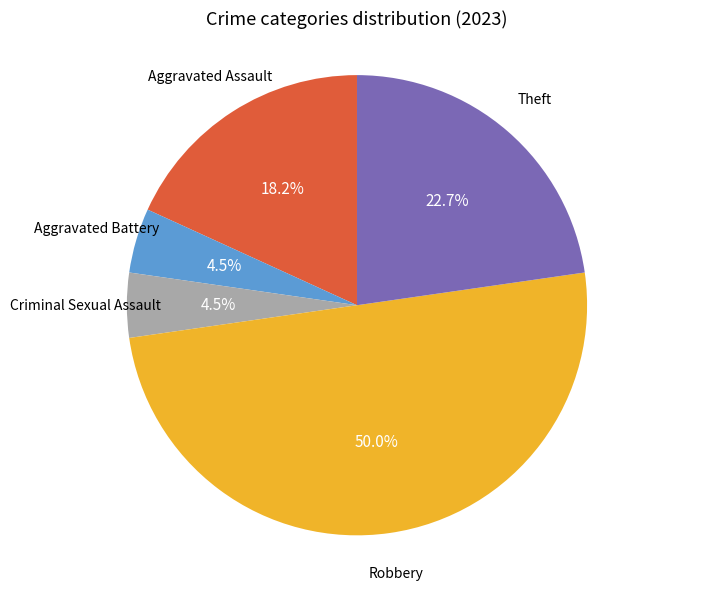

Approximately how many times larger is the value at Theft compared to Criminal Sexual Assault?

5.0